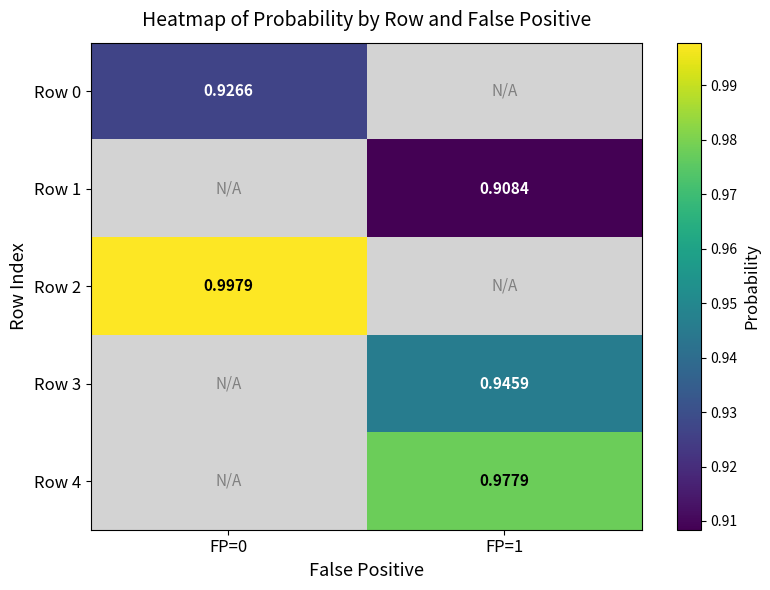

Is the value of Row 4 at FP=1 greater than the value of Row 2 at FP=0?

No